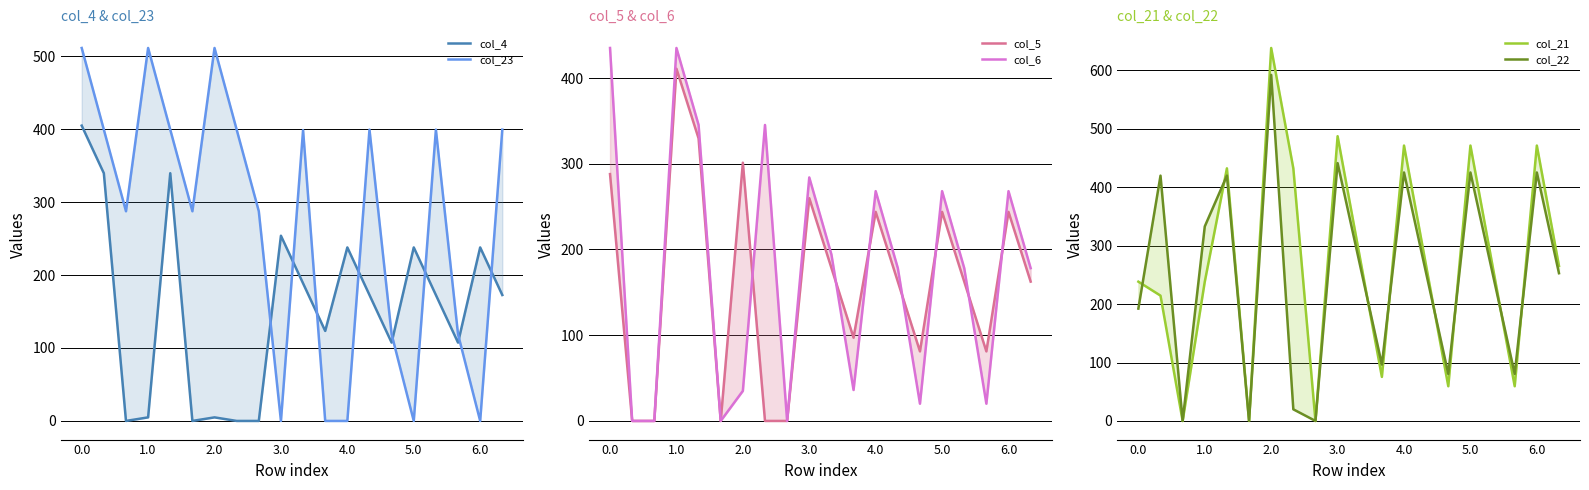

What is the total value across all series at 3.0?

1726.4